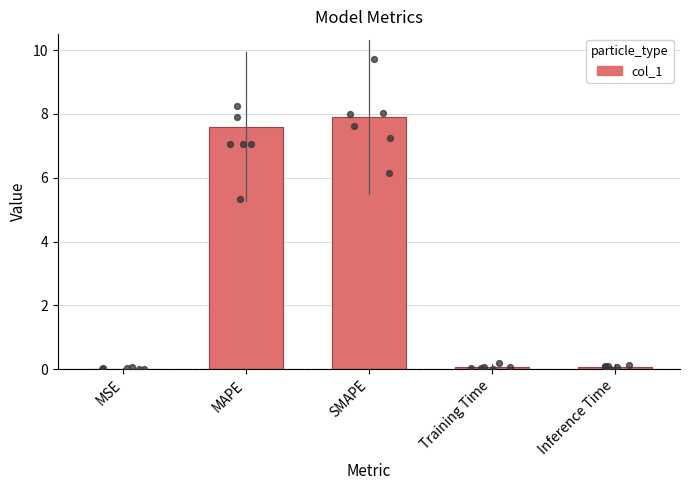

What is the change in value from MAPE to Inference Time?

-7.5